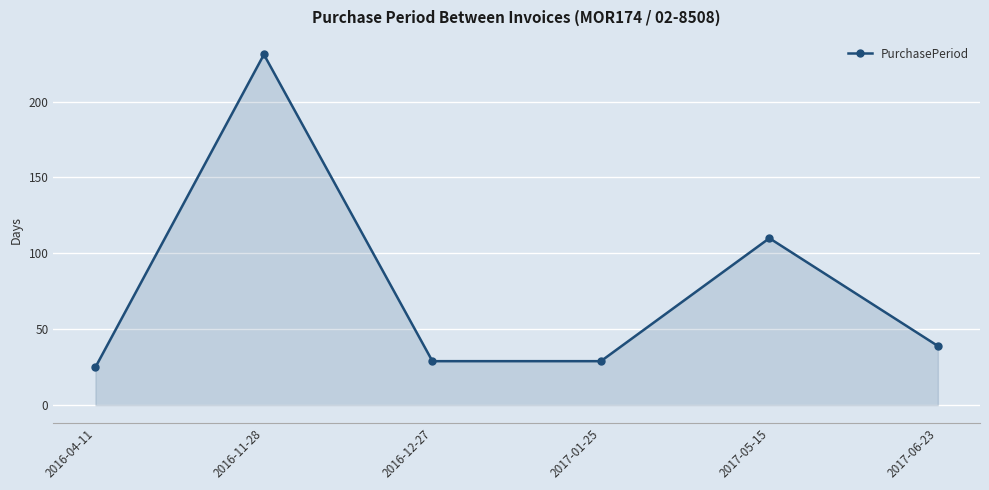

What is the difference between the values at 2017-01-25 and 2016-11-28?

202